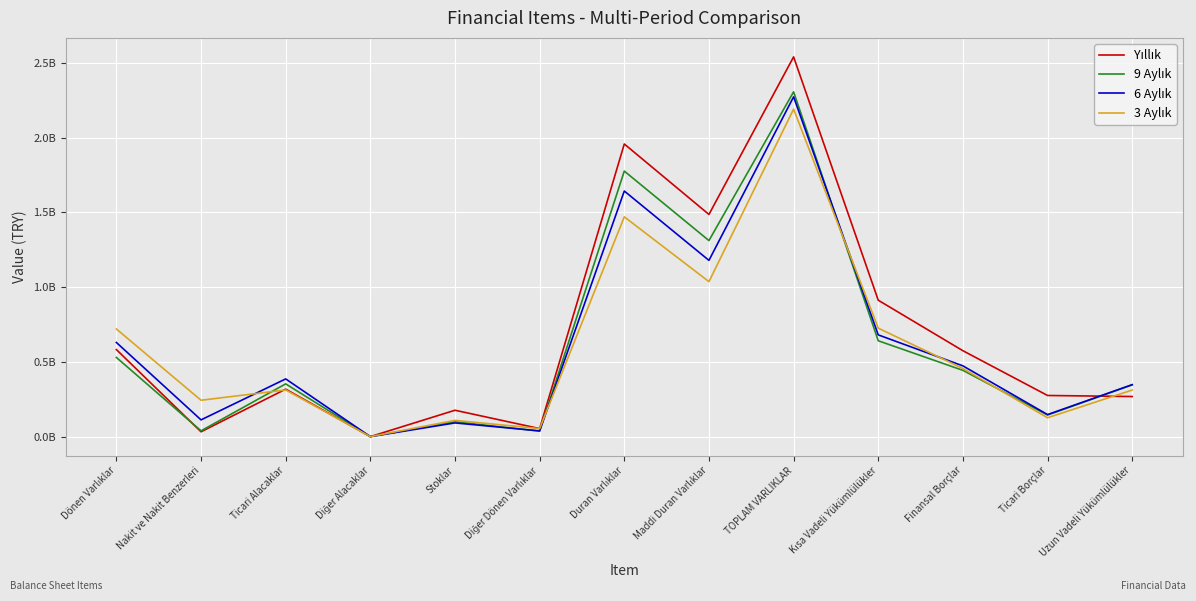

List the labels in order of Yıllık value, smallest first.

Diğer Alacaklar, Nakit ve Nakit Benzerleri, Diğer Dönen Varlıklar, Stoklar, Uzun Vadeli Yükümlülükler, Ticari Borçlar, Ticari Alacaklar, Finansal Borçlar, Dönen Varlıklar, Kısa Vadeli Yükümlülükler, Maddi Duran Varlıklar, Duran Varlıklar, TOPLAM VARLIKLAR